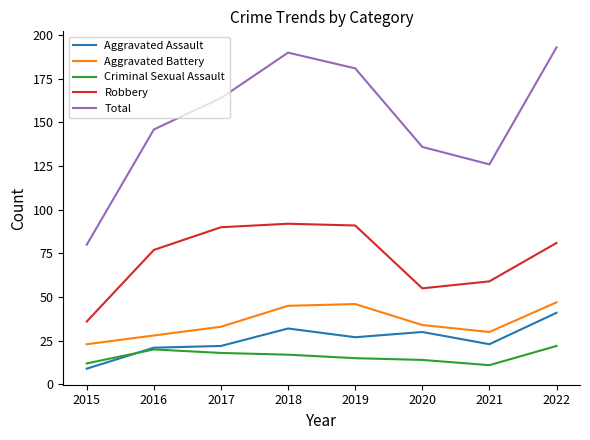

How many series are shown in this chart?

5